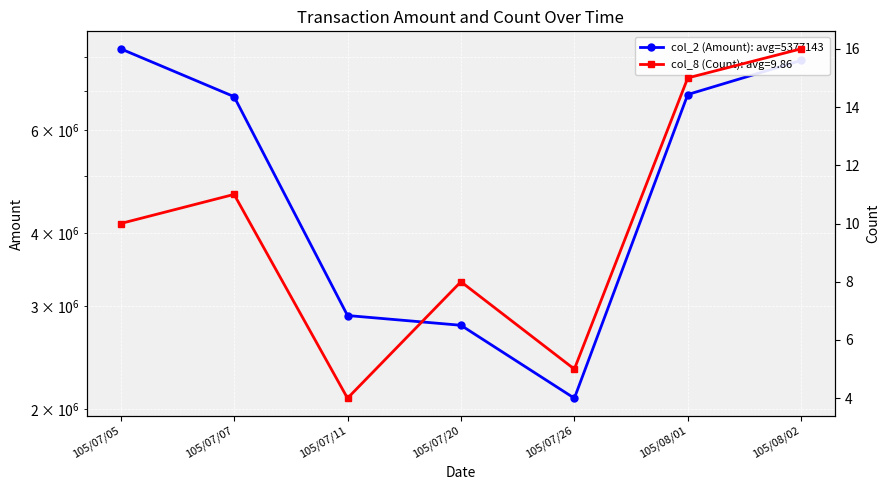

Does the chart display data point markers on the line(s)?

Yes